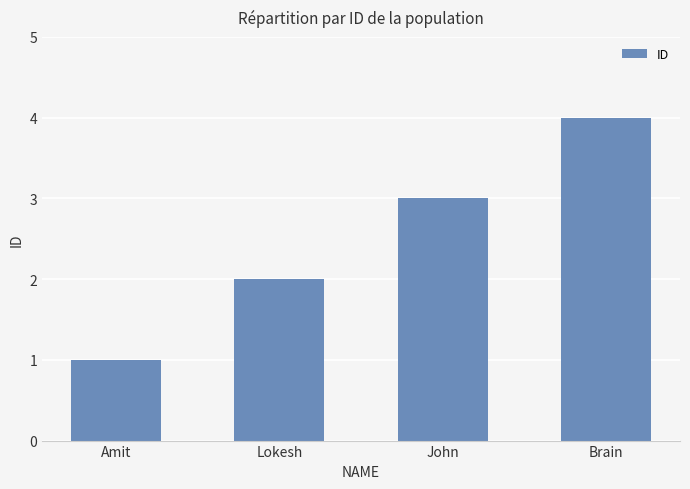

How many values are below 3?

2